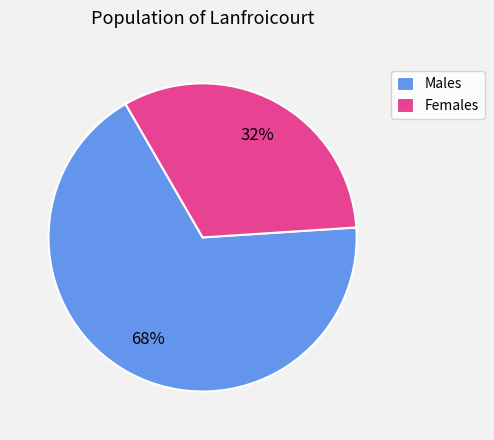

Which slice represents more than half of the pie?

Males